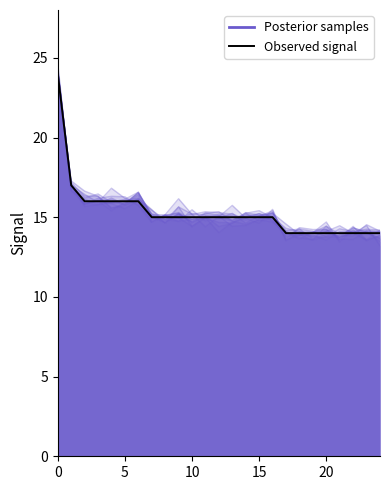

Reading right to left, what are all the values shown in this chart?

Posterior samples: 13.8	13.6	14.0	13.9	14.4	13.6	13.7	14.1	14.7	14.8	14.5	14.4	15.1	14.9	14.9	15.2	14.9	15.2	16.5	15.9	15.9	16.5	16.2	17.0	24.1
overlap: 14.0	14.0	14.0	14.0	14.0	14.0	14.0	14.0	15.0	15.0	15.0	15.0	15.0	15.0	15.0	15.0	15.0	15.0	16.0	16.0	16.0	16.0	16.0	17.0	24.0